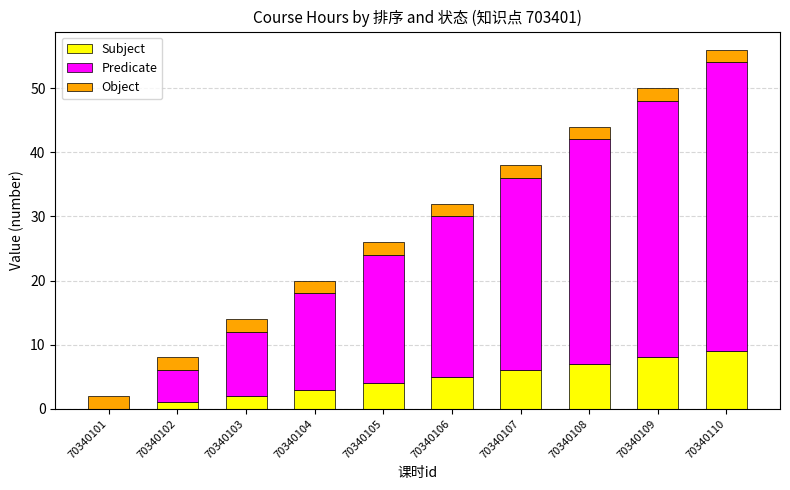

What is the maximum value for Subject?

9